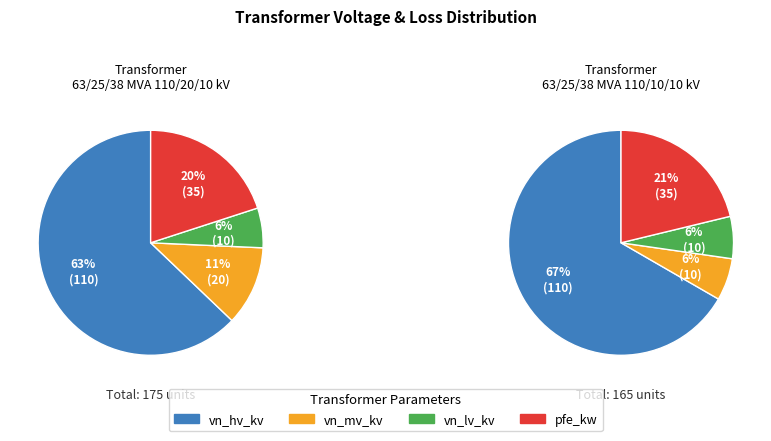

What percentage is the 63/25/38 MVA 110/10/10 kV slice, to the nearest percent?

33%